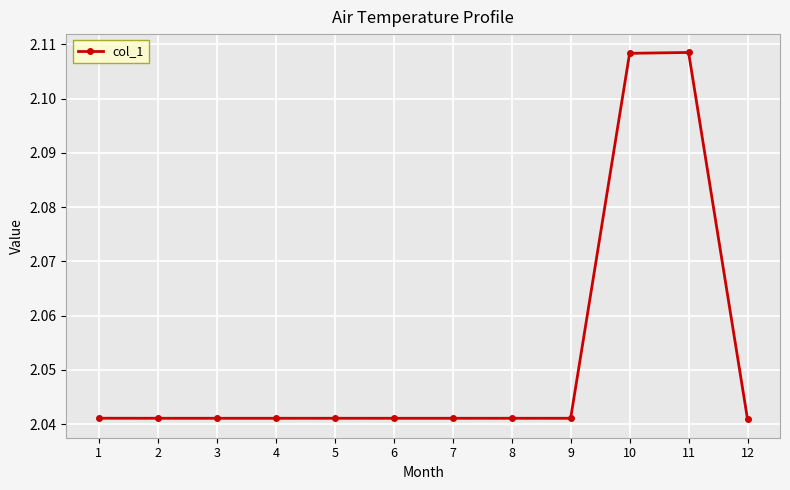

True or false: there are more than 0 points higher than both neighbors.

True